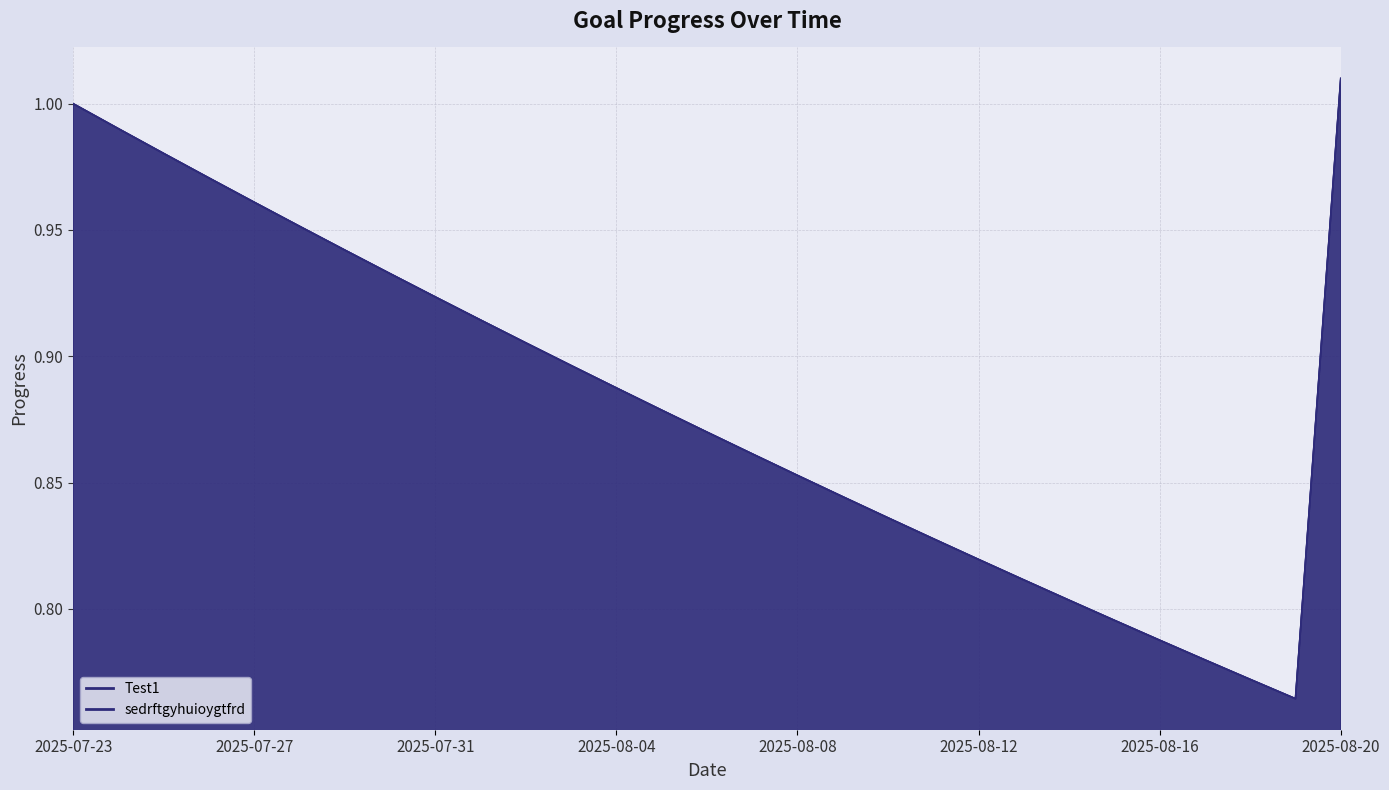

What is the label of the 18th point from the left?

2025-08-09